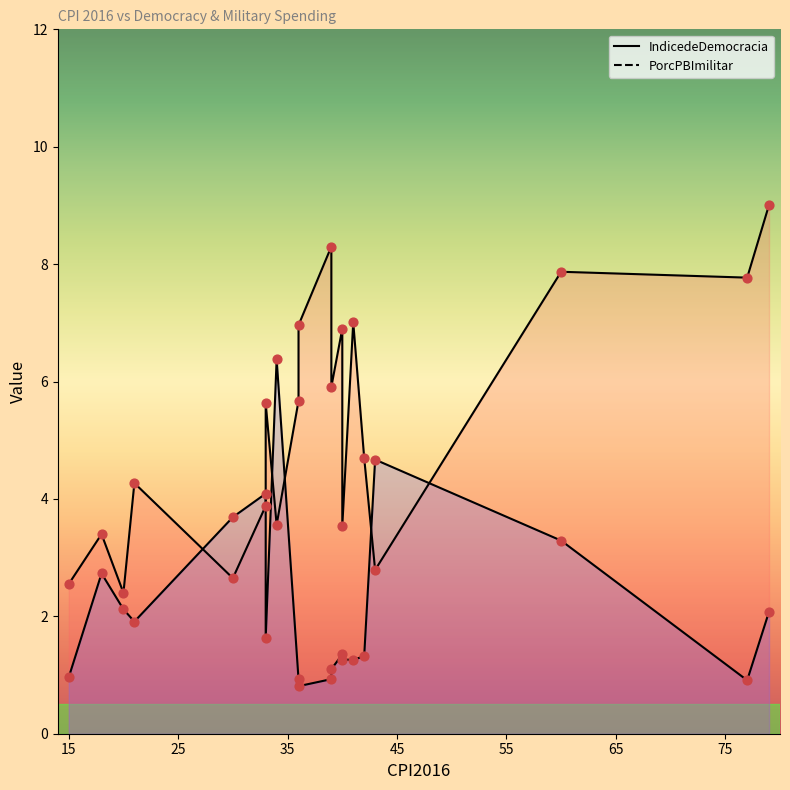

What are all the series names shown in the legend?

IndicedeDemocracia, PorcPBImilitar